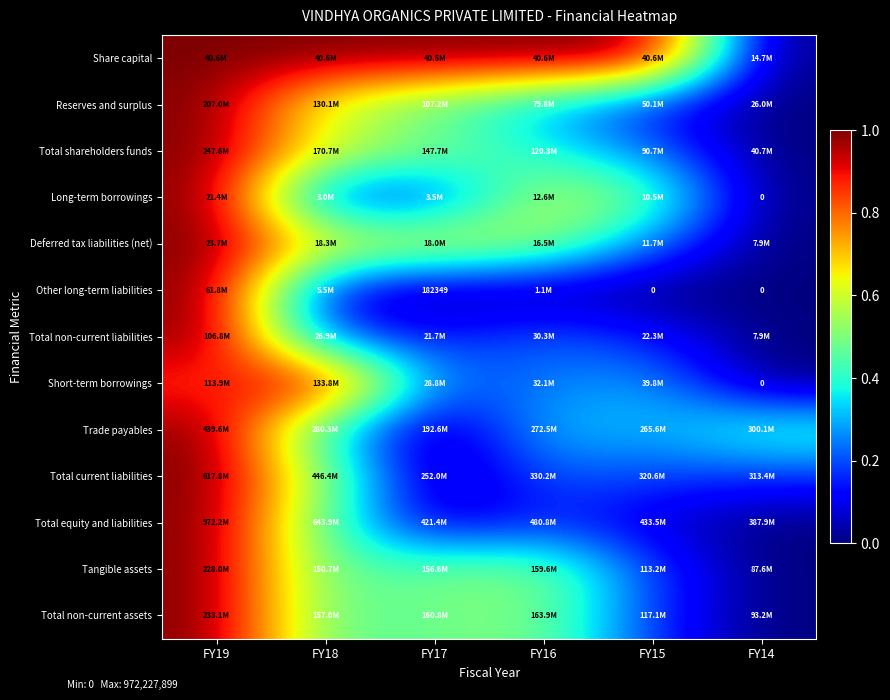

At which label is Short-term borrowings closest to 0?

FY14